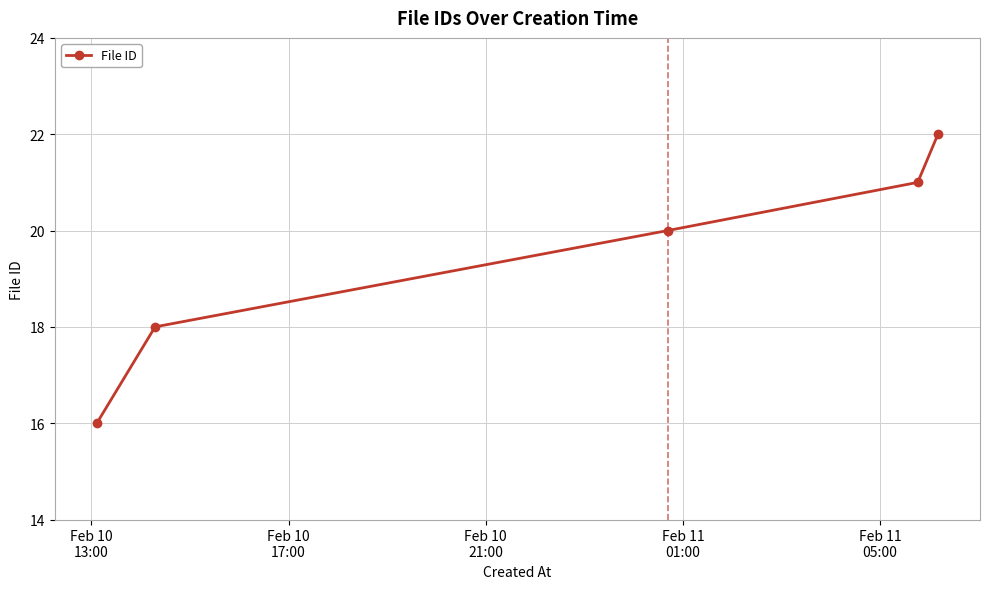

What is the sum of all values?

97